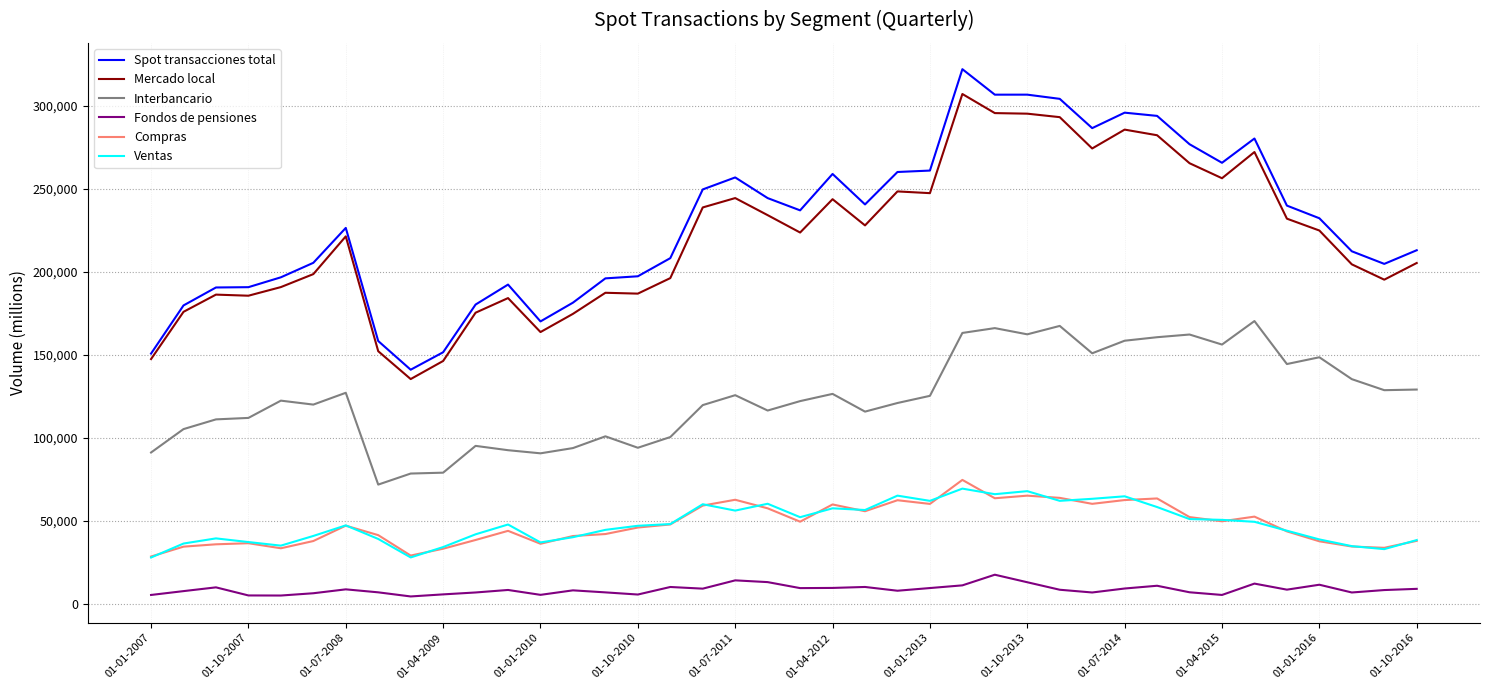

Which series has the largest range (max minus min)?

Spot transacciones total